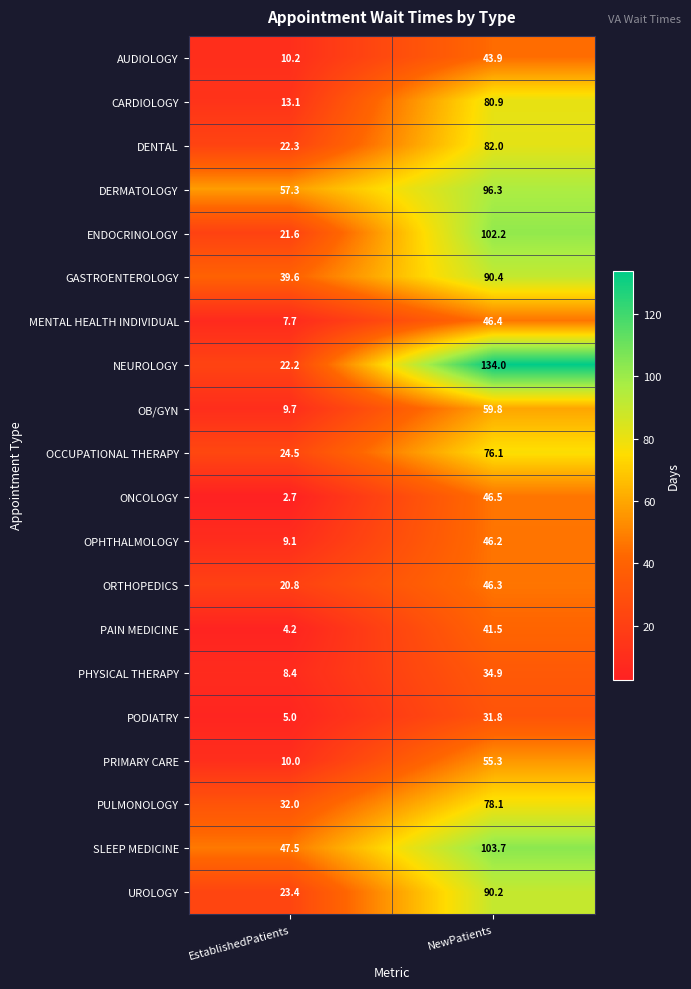

Which series has the largest total across all categories?

NEUROLOGY